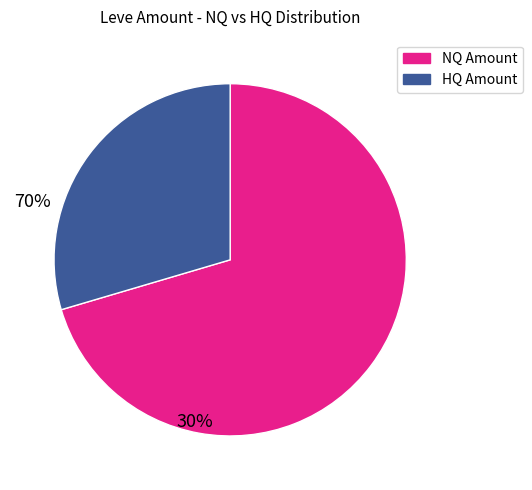

True or false: NQ Amount accounts for 70% of the total.

True